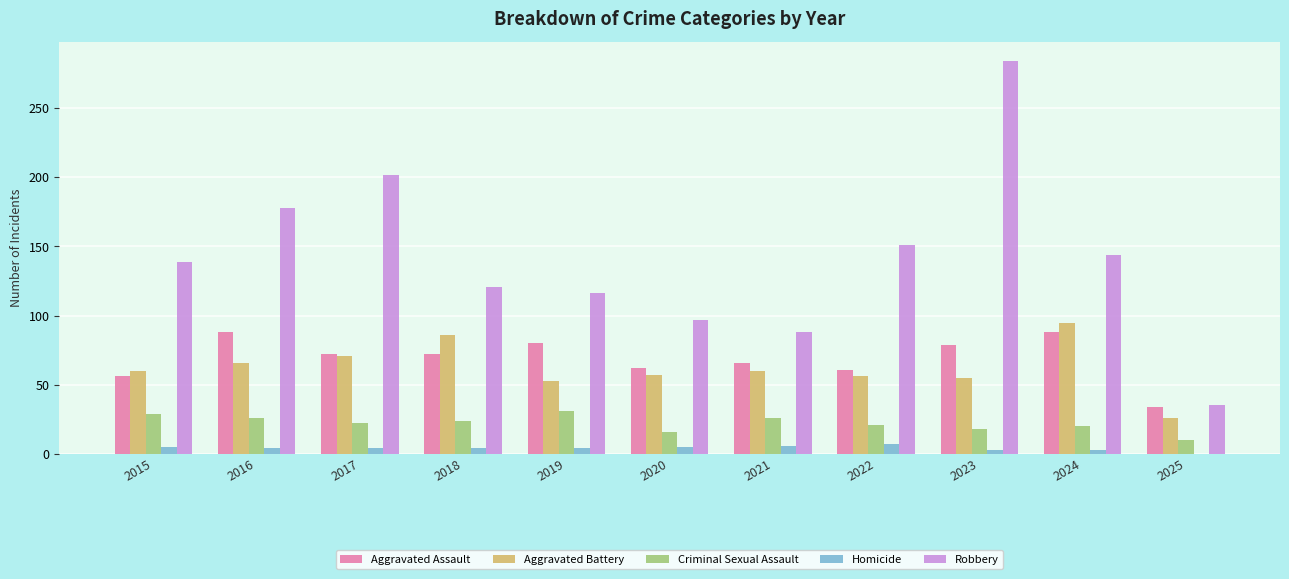

The Aggravated Battery series shows 117 at 2017. True or false?

False